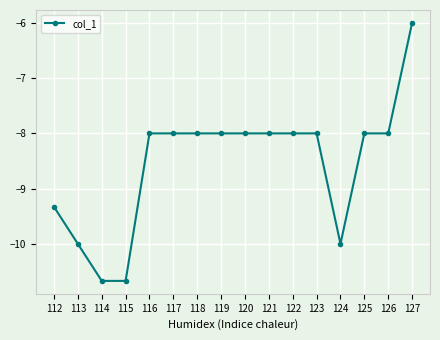

What value does the data have at 123?

-8.0